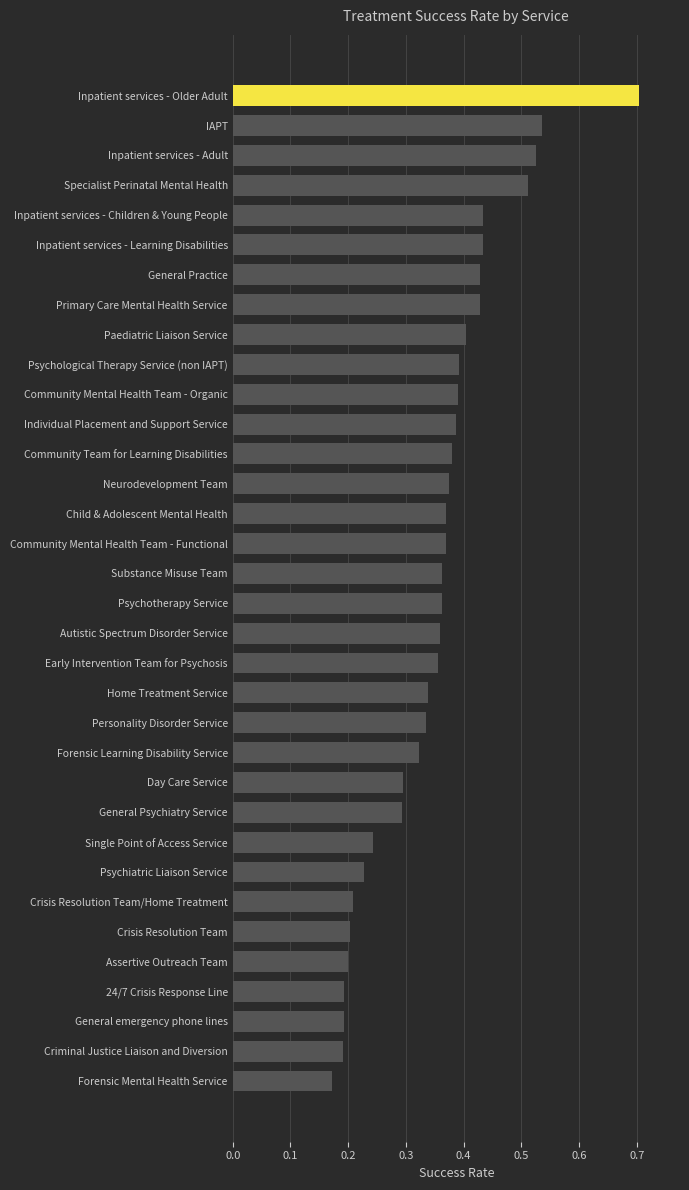

What is the sum of all values?

11.9